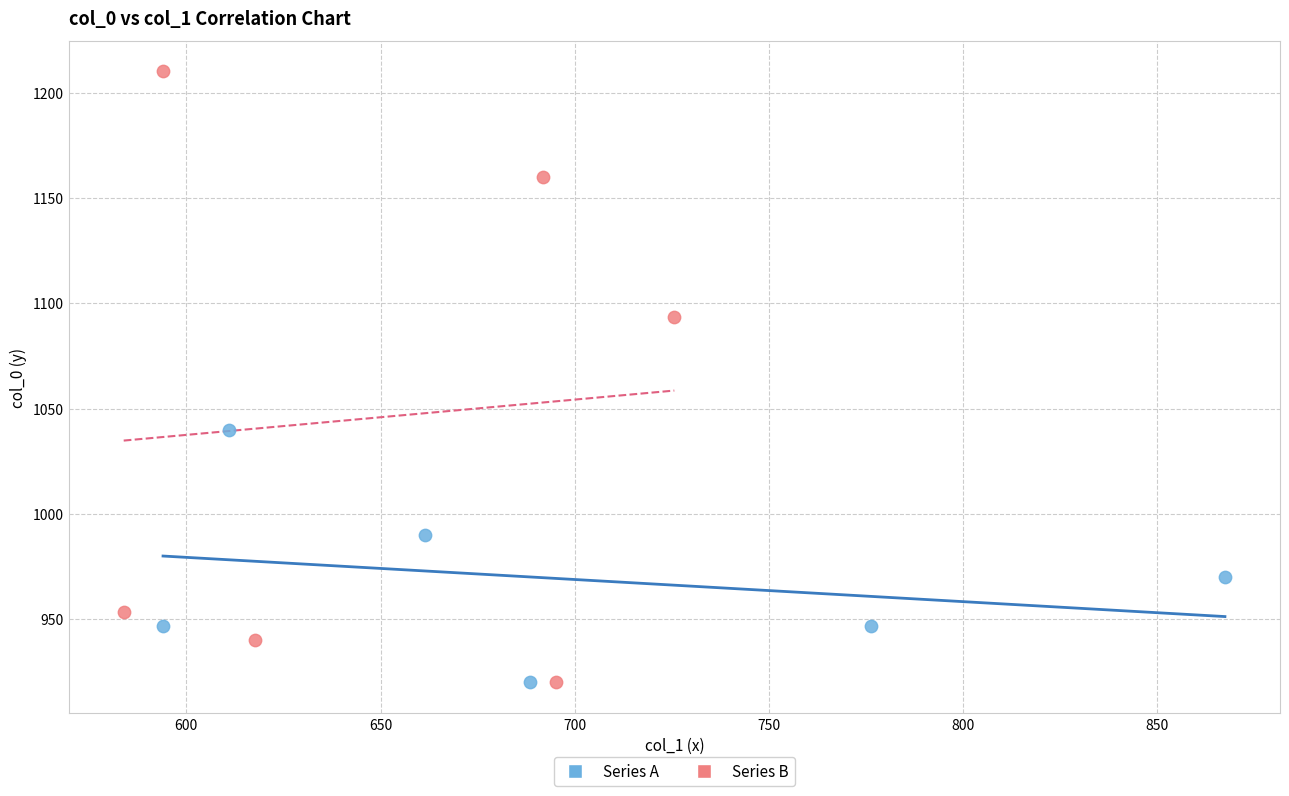

What are all the series names shown in the legend?

Series A, Series B